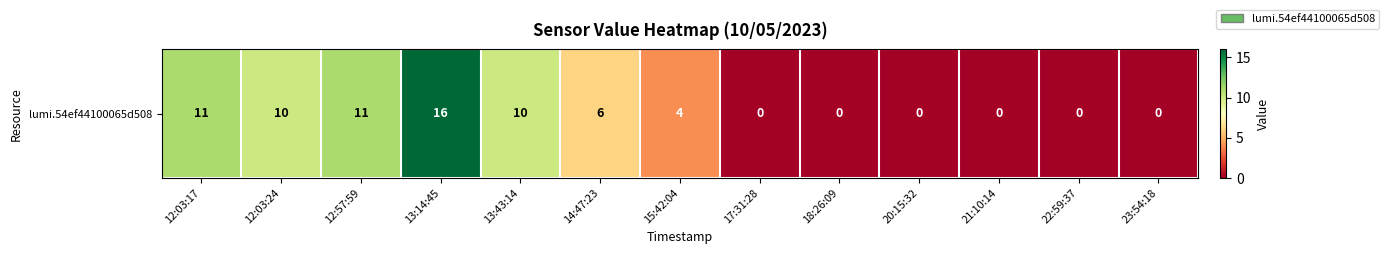

What is the sum of all values?

68